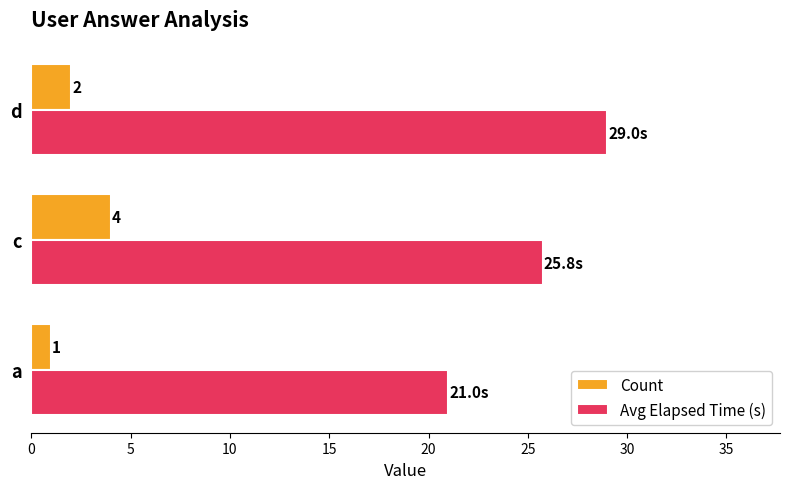

Which category has the highest value in the Avg Elapsed Time (s) series?

d